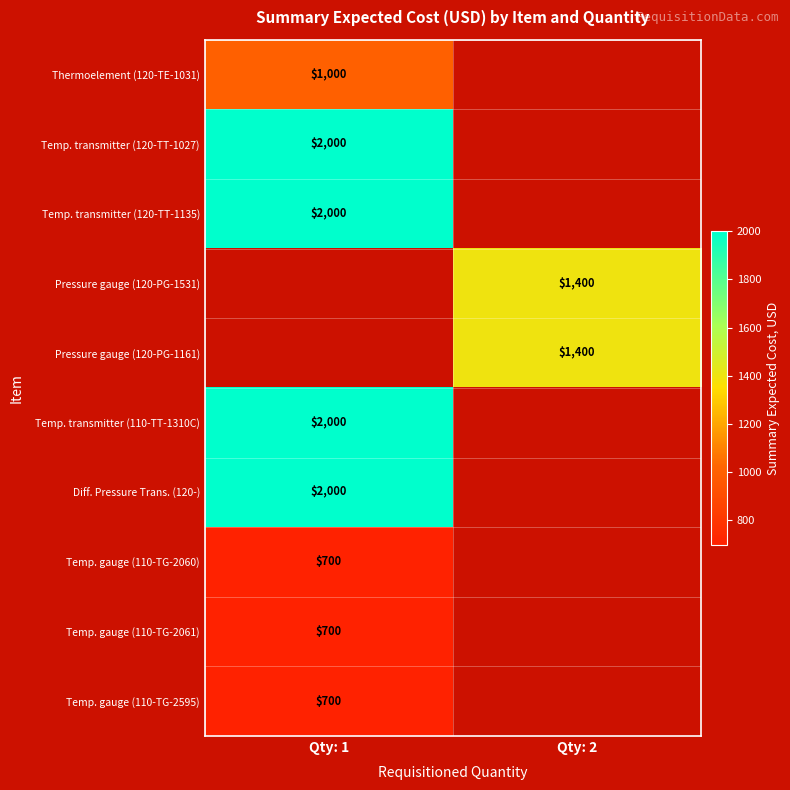

Which has a higher value, Qty: 2 or Qty: 1?

Qty: 1